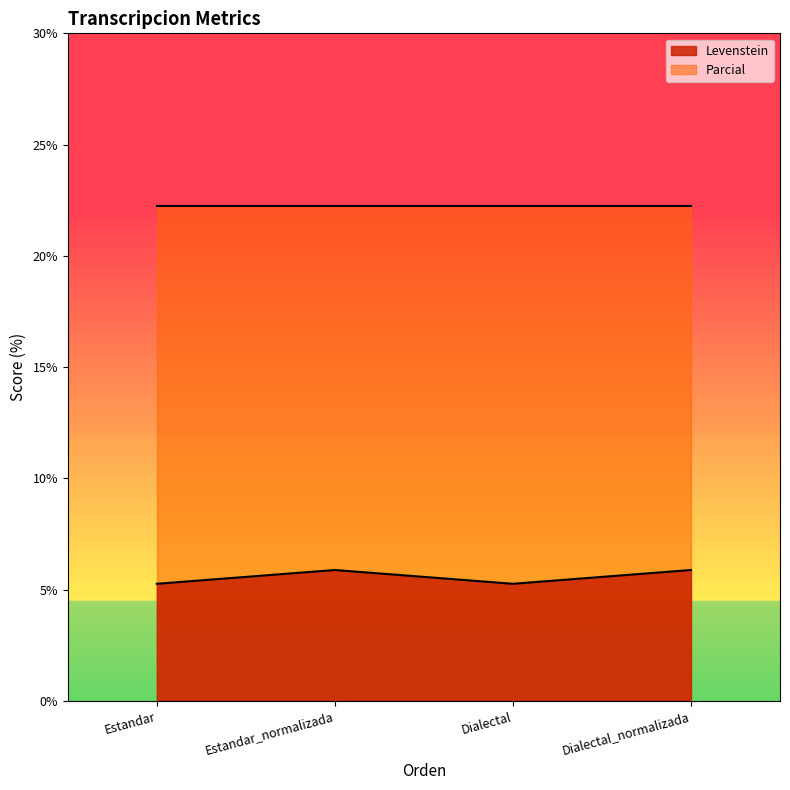

Where is the first local maximum?

Estandar_normalizada